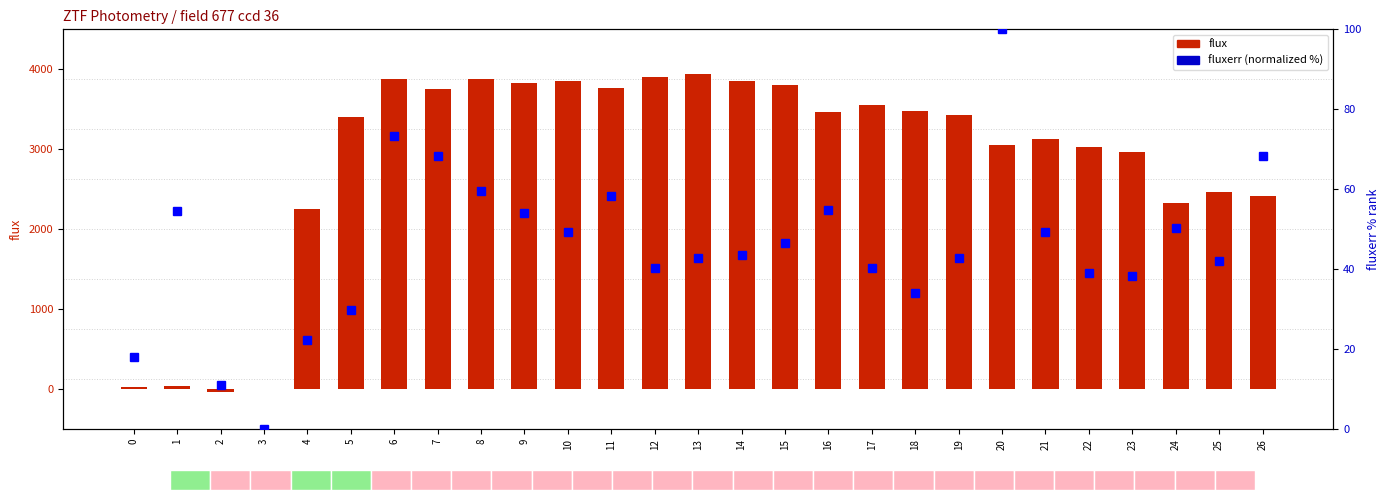

Which series has the largest total across all categories?

flux